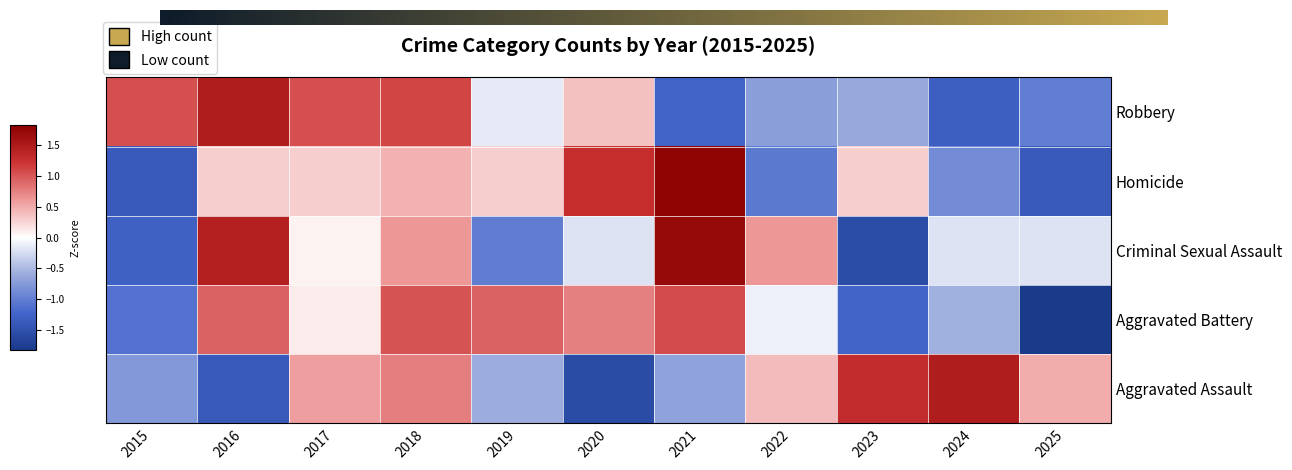

What is the difference between the highest and lowest values at 2017?

1.0